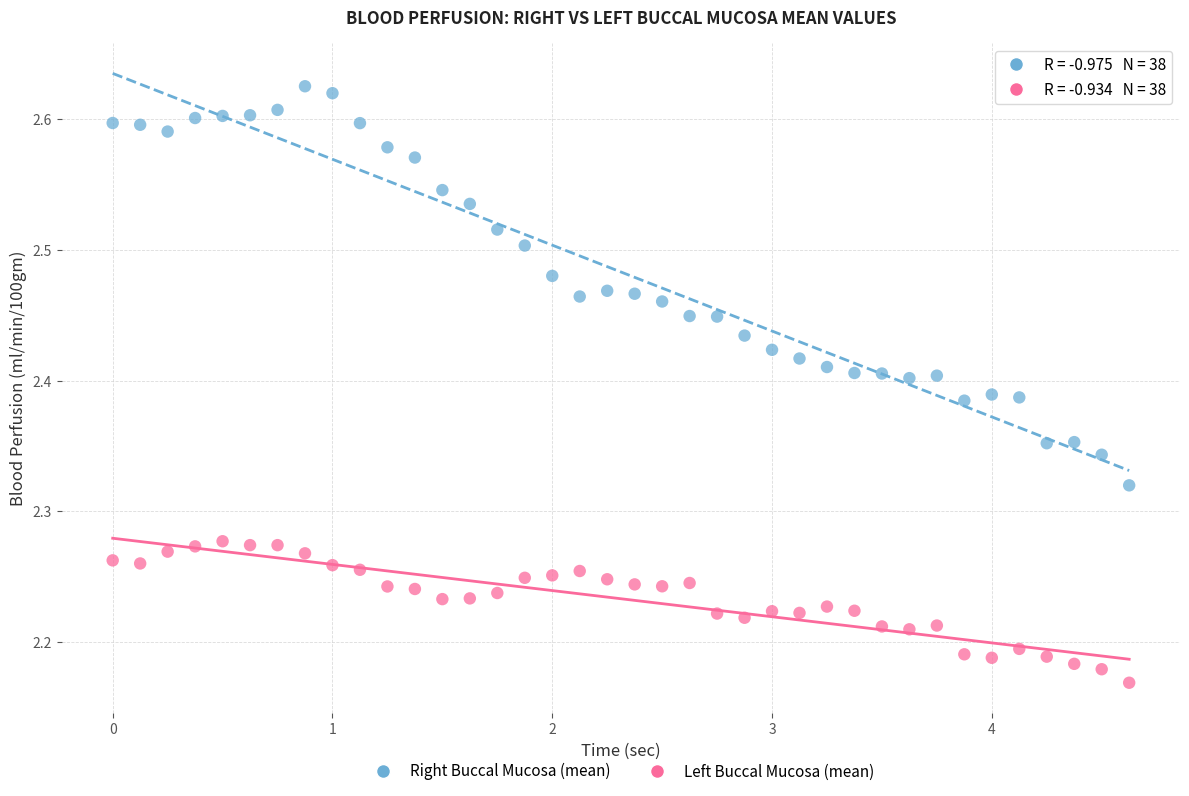

Which series contains the lowest Y value?

Left Buccal Mucosa (mean)